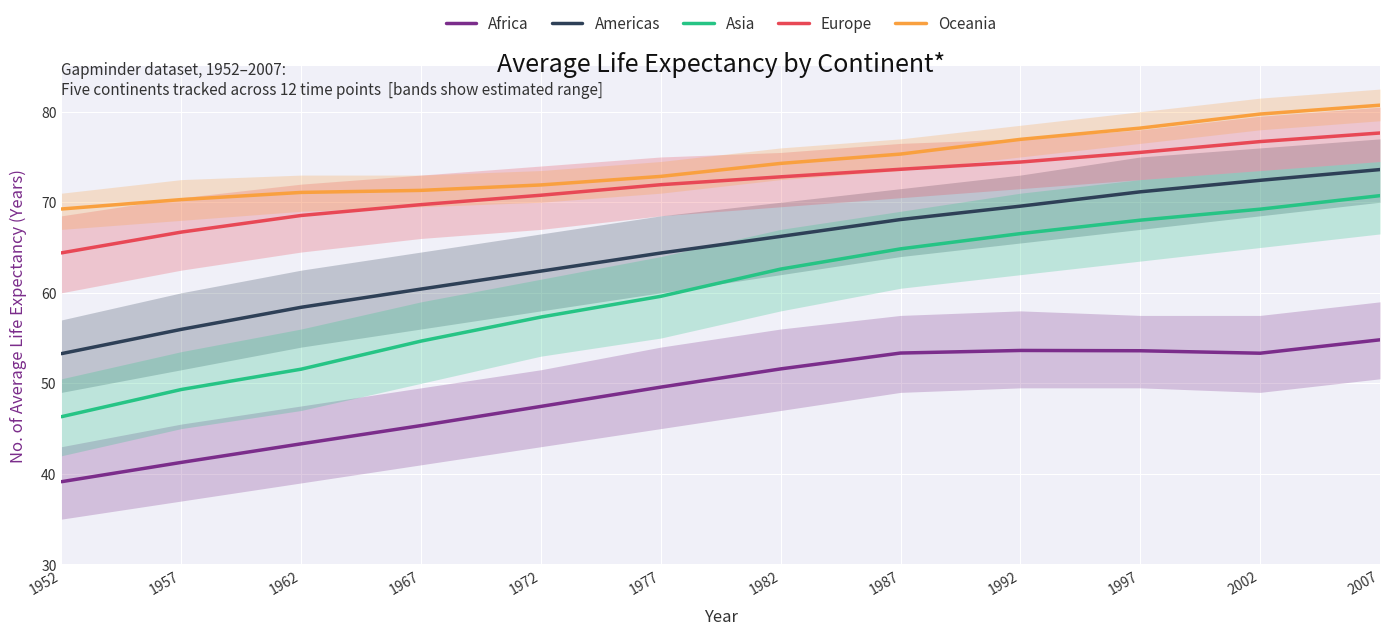

What is the minimum value for Europe?

64.4